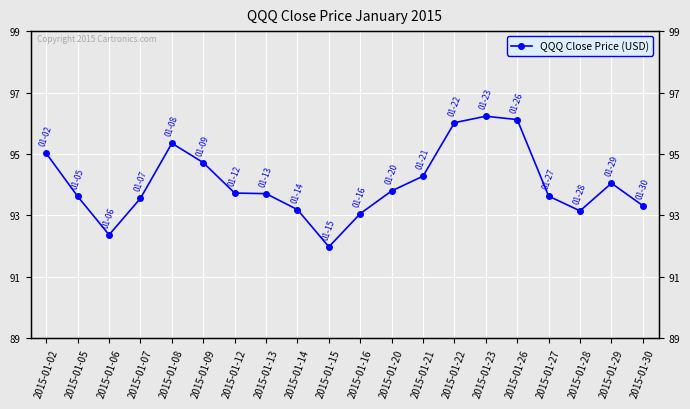

Rank the categories by value from highest to lowest.

2015-01-23, 2015-01-26, 2015-01-22, 2015-01-08, 2015-01-02, 2015-01-09, 2015-01-21, 2015-01-29, 2015-01-20, 2015-01-12, 2015-01-13, 2015-01-27, 2015-01-05, 2015-01-07, 2015-01-30, 2015-01-14, 2015-01-28, 2015-01-16, 2015-01-06, 2015-01-15